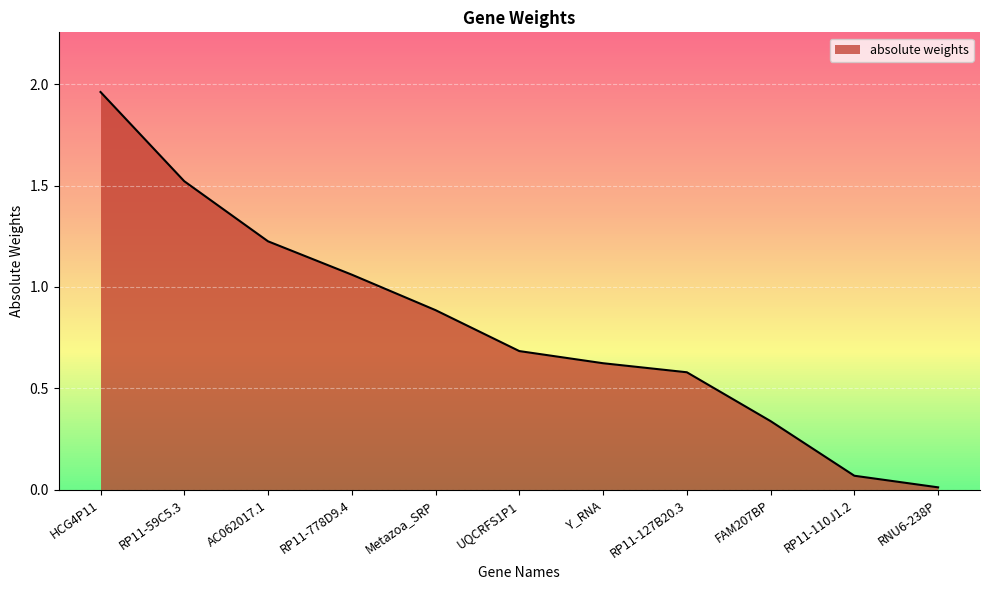

What position from the right is AC062017.1?

9